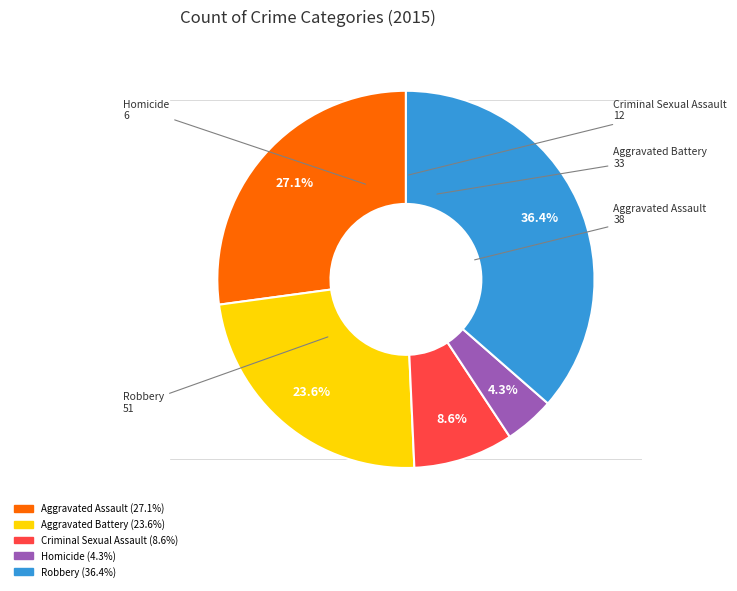

To the nearest percent, what is the difference between the Homicide and Aggravated Assault slice percentages?

23%